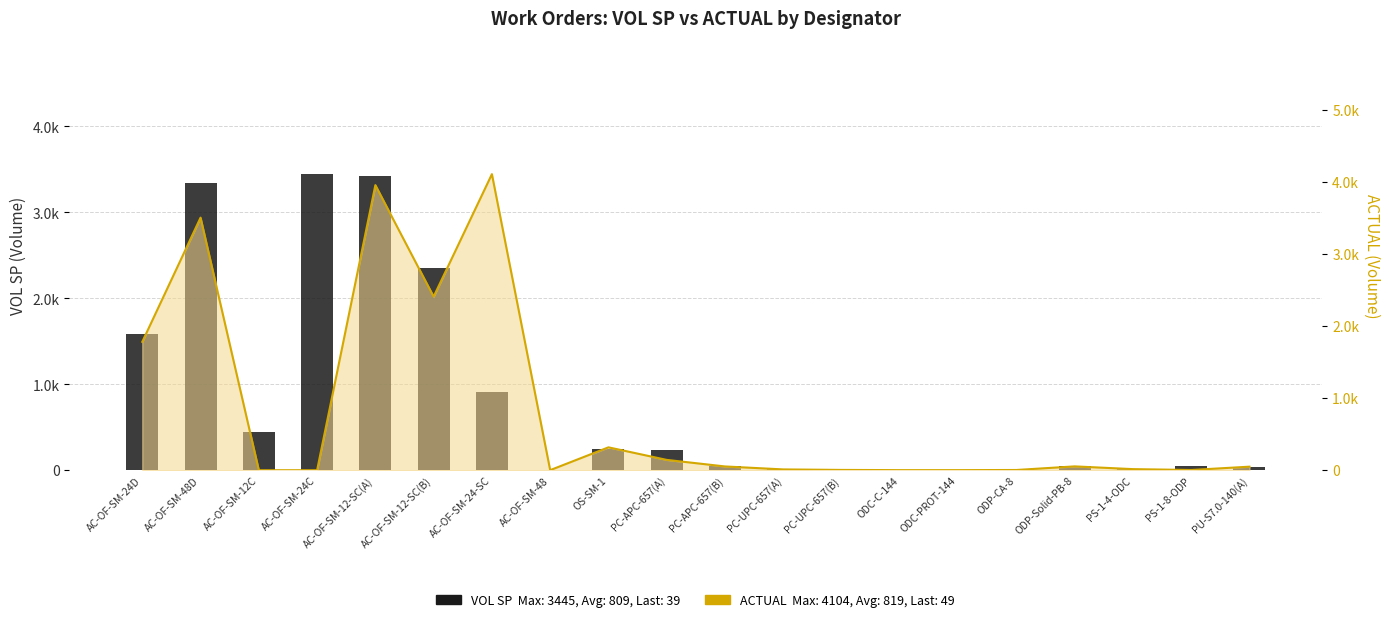

List the labels in order of value, largest first.

AC-OF-SM-24C, AC-OF-SM-12-SC(A), AC-OF-SM-48D, AC-OF-SM-12-SC(B), AC-OF-SM-24D, AC-OF-SM-24-SC, AC-OF-SM-12C, OS-SM-1, PC-APC-657(A), ODP-Solid-PB-8, PC-APC-657(B), PS-1-8-ODP, PU-S7.0-140(A), PS-1-4-ODC, PC-UPC-657(A), PC-UPC-657(B), AC-OF-SM-48, ODP-CA-8, ODC-C-144, ODC-PROT-144